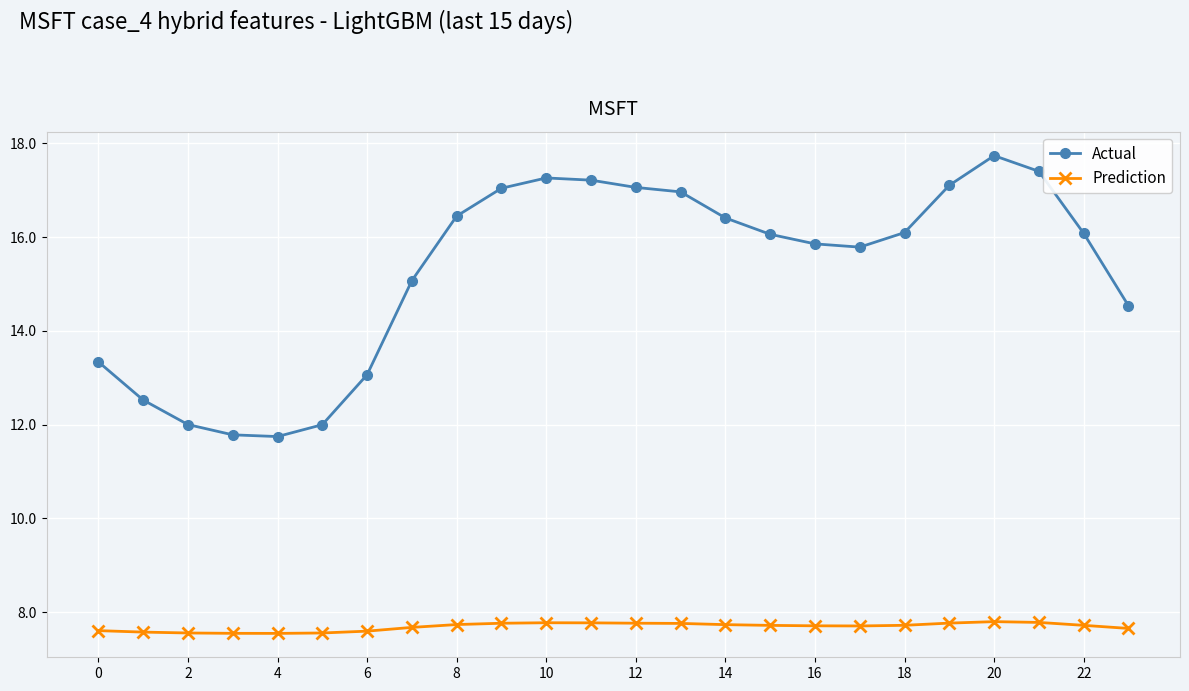

How many lines are shown in the chart?

2